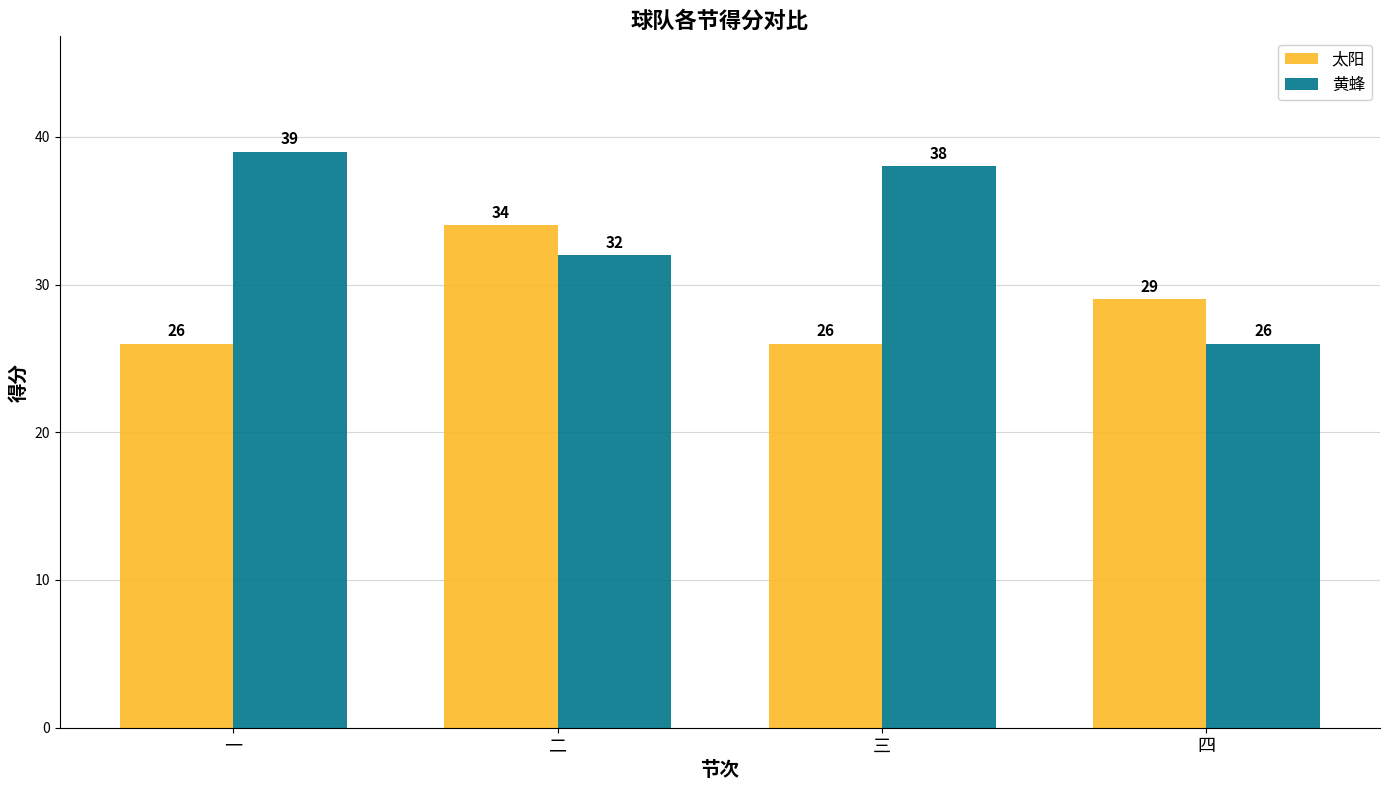

Rank the series by their maximum value, from highest to lowest.

黄蜂, 太阳